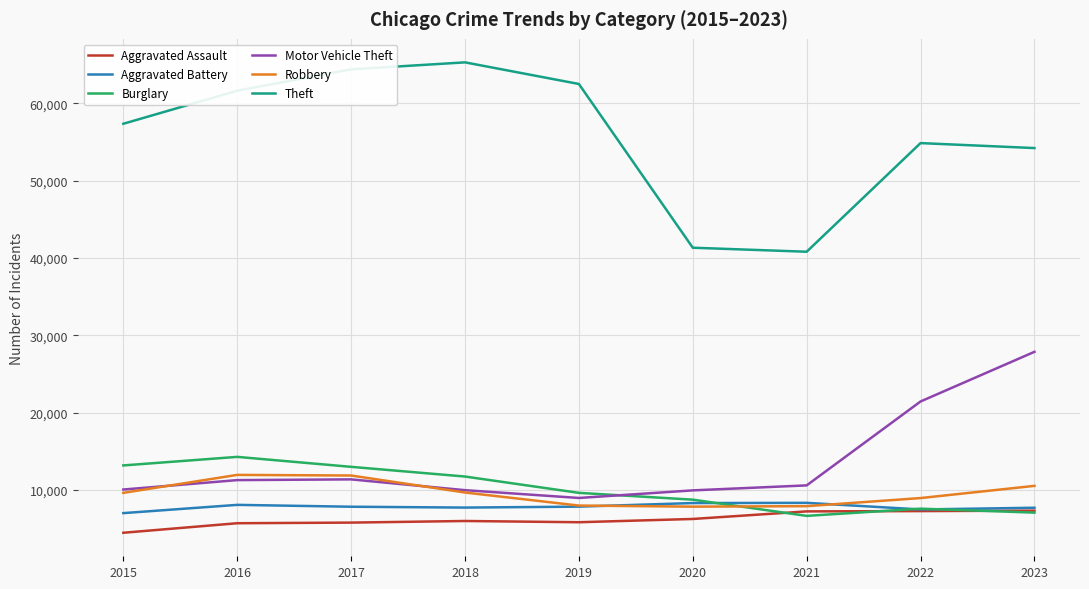

What is the highest value of the Theft series?

65287